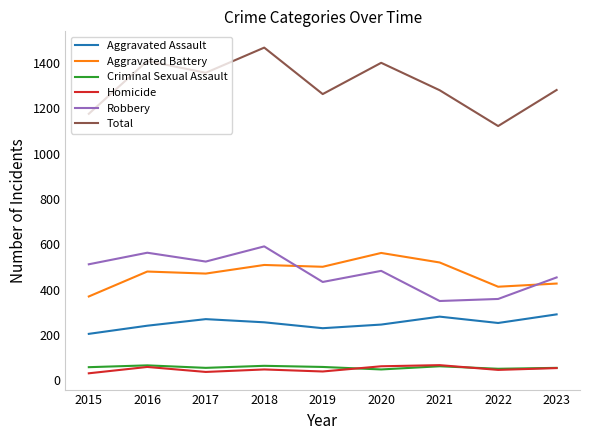

How many lines are shown in the chart?

6